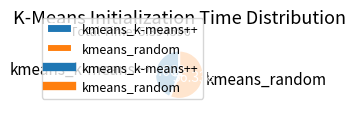

Which has a higher value, kmeans_k-means++ or kmeans_random?

kmeans_random